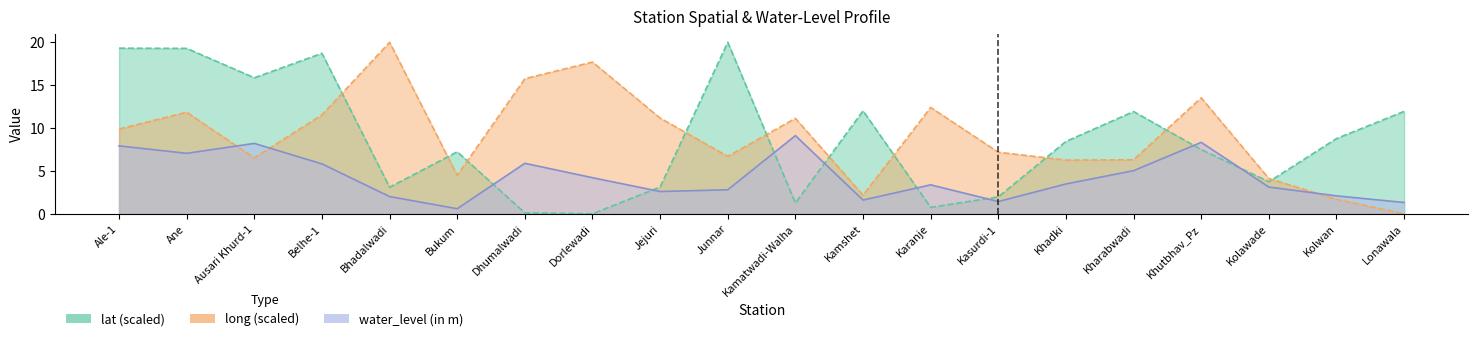

What is the difference between the maximum and minimum values in the long series?

20.0